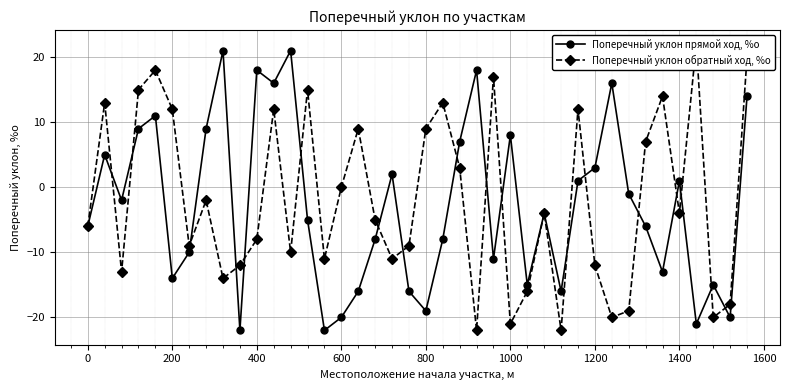

List the series in order of their peak value, highest first.

Поперечный уклон обратный ход, %о, Поперечный уклон прямой ход, %о